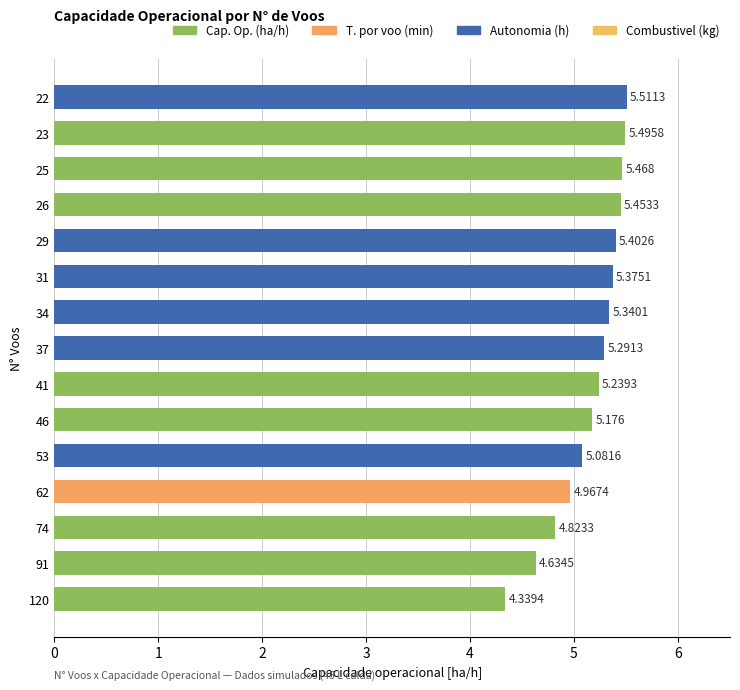

How many values are below 5?

4